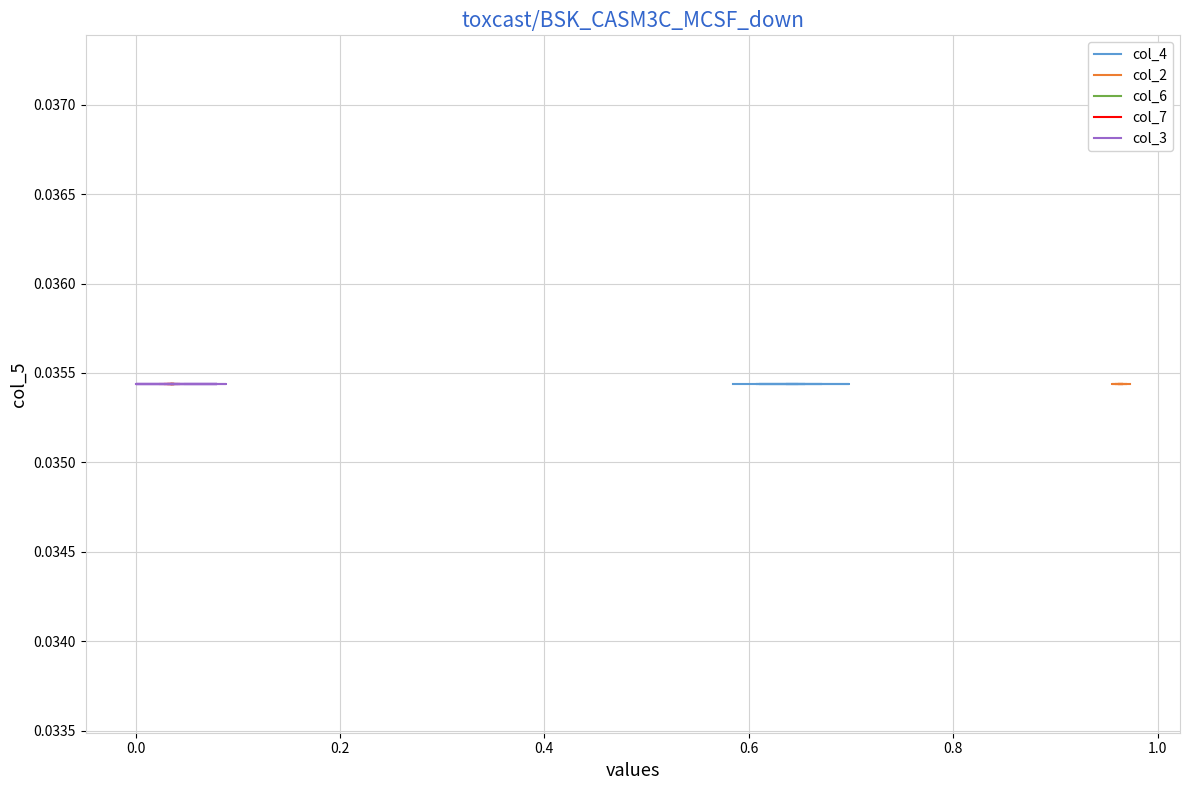

What is the sum of the col_6 values at 7 and 5?

0.1